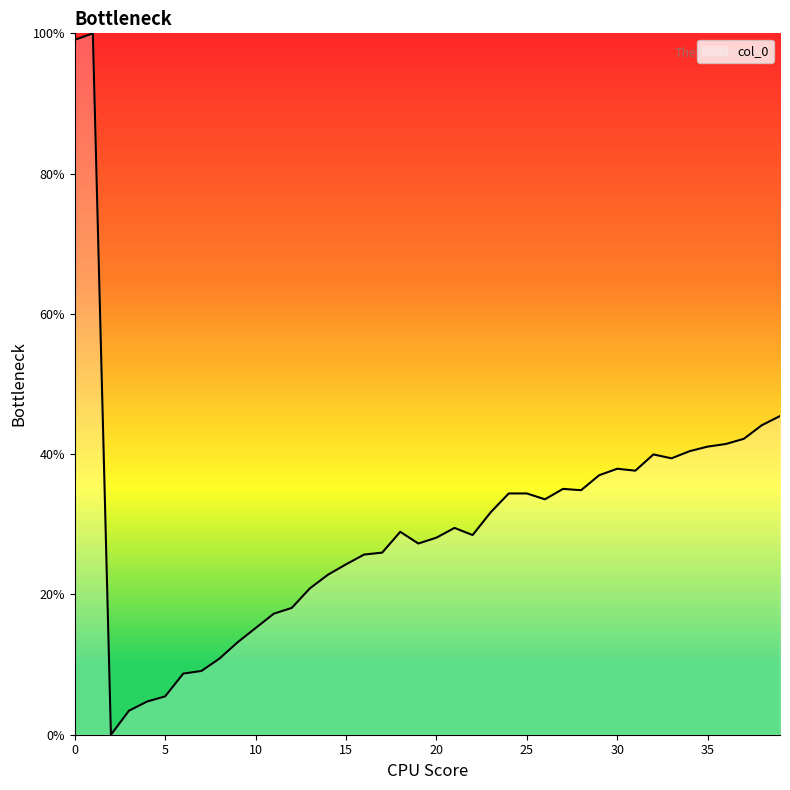

What is the maximum value shown in the chart?

100.0